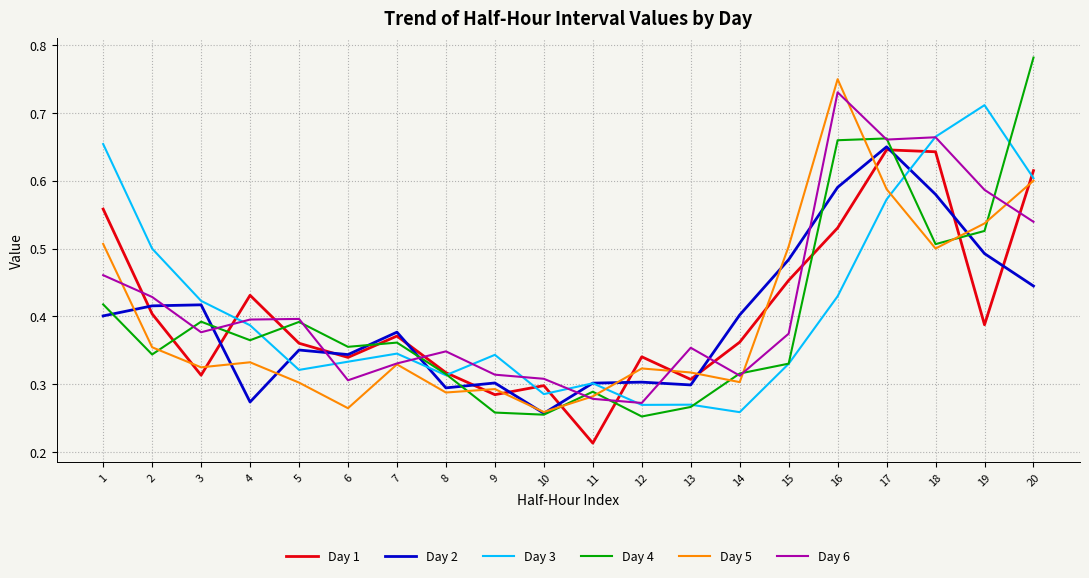

True or false: Day 1 has a value of 0.4 at 5.

True